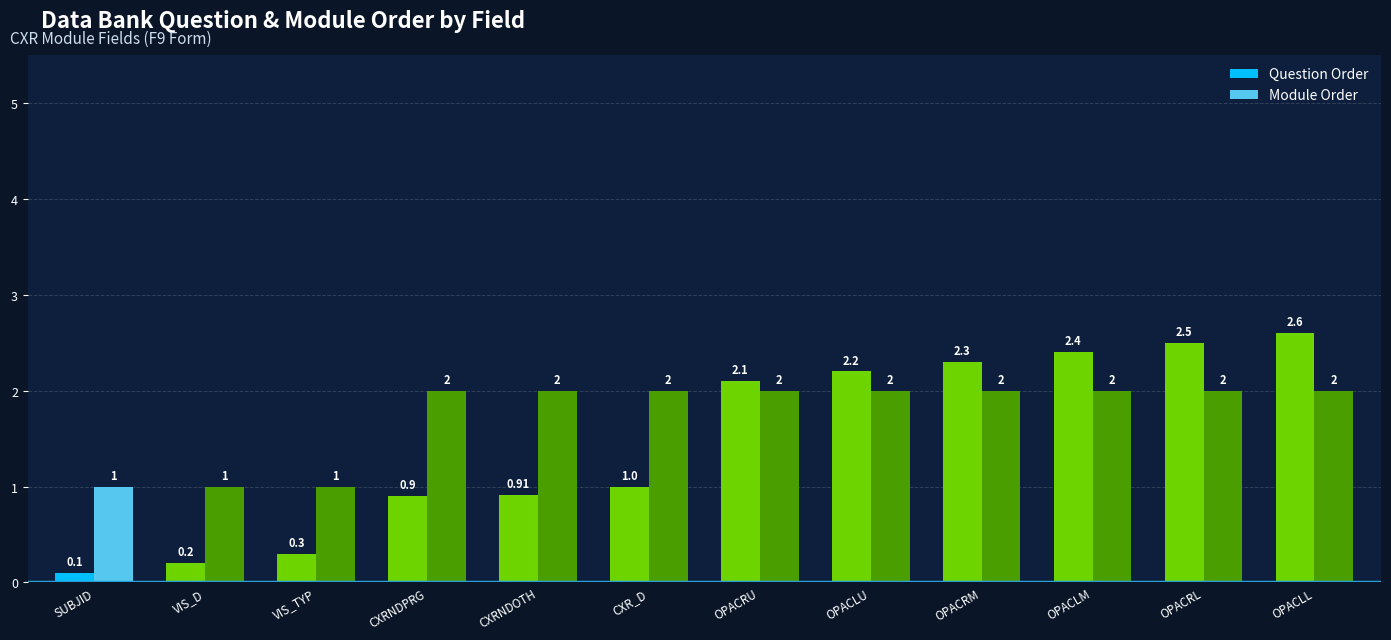

Reading right to left, what are all the values shown in this chart?

Question Order: 2.6	2.5	2.4	2.3	2.2	2.1	1.0	0.9	0.9	0.3	0.2	0.1
Module Order: 2.0	2.0	2.0	2.0	2.0	2.0	2.0	2.0	2.0	1.0	1.0	1.0